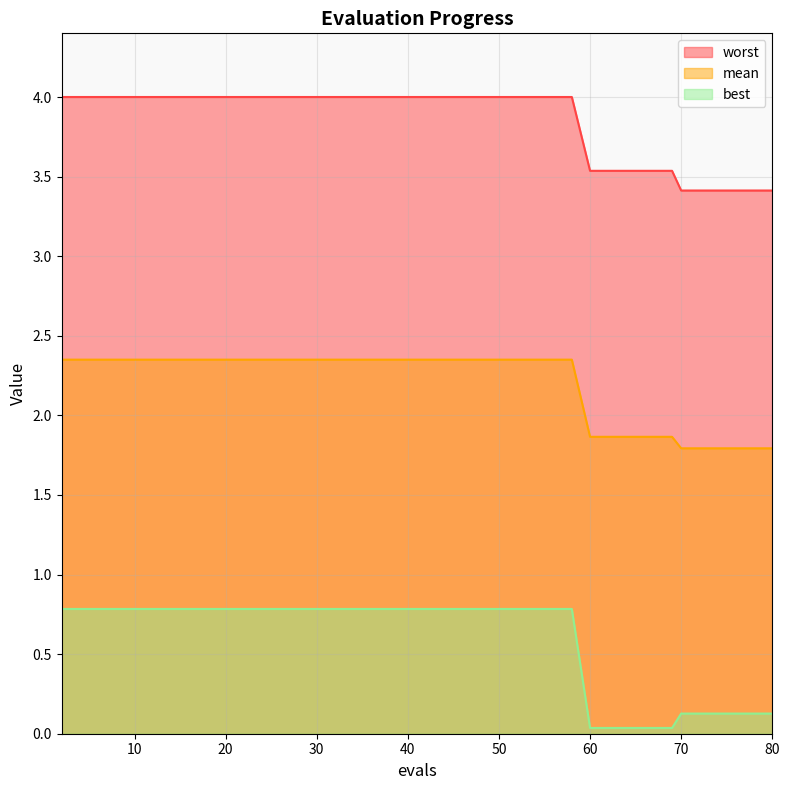

List the labels in order of worst value, largest first.

2, 10, 20, 30, 40, 50, 56, 58, 60, 63, 65, 67, 69, 70, 71, 73, 75, 76, 78, 80